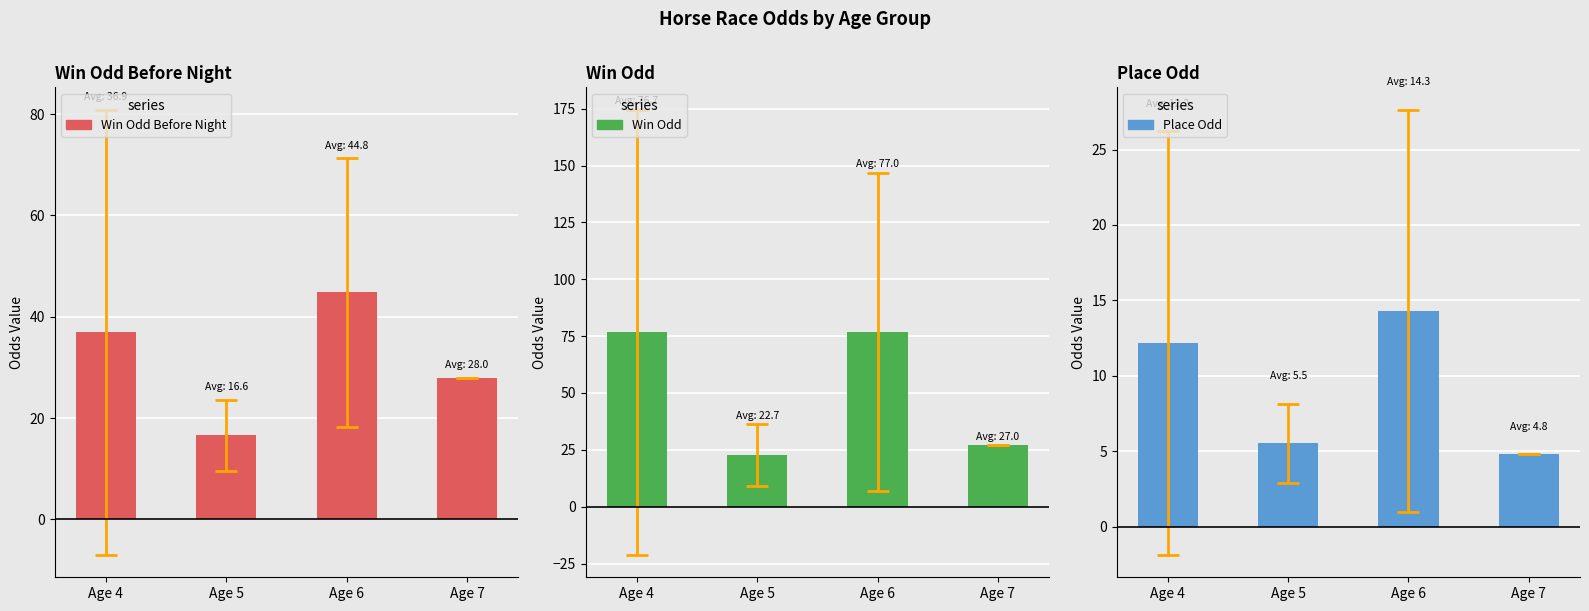

What are all the series names shown in the legend?

Win Odd Before Night, Win Odd, Place Odd